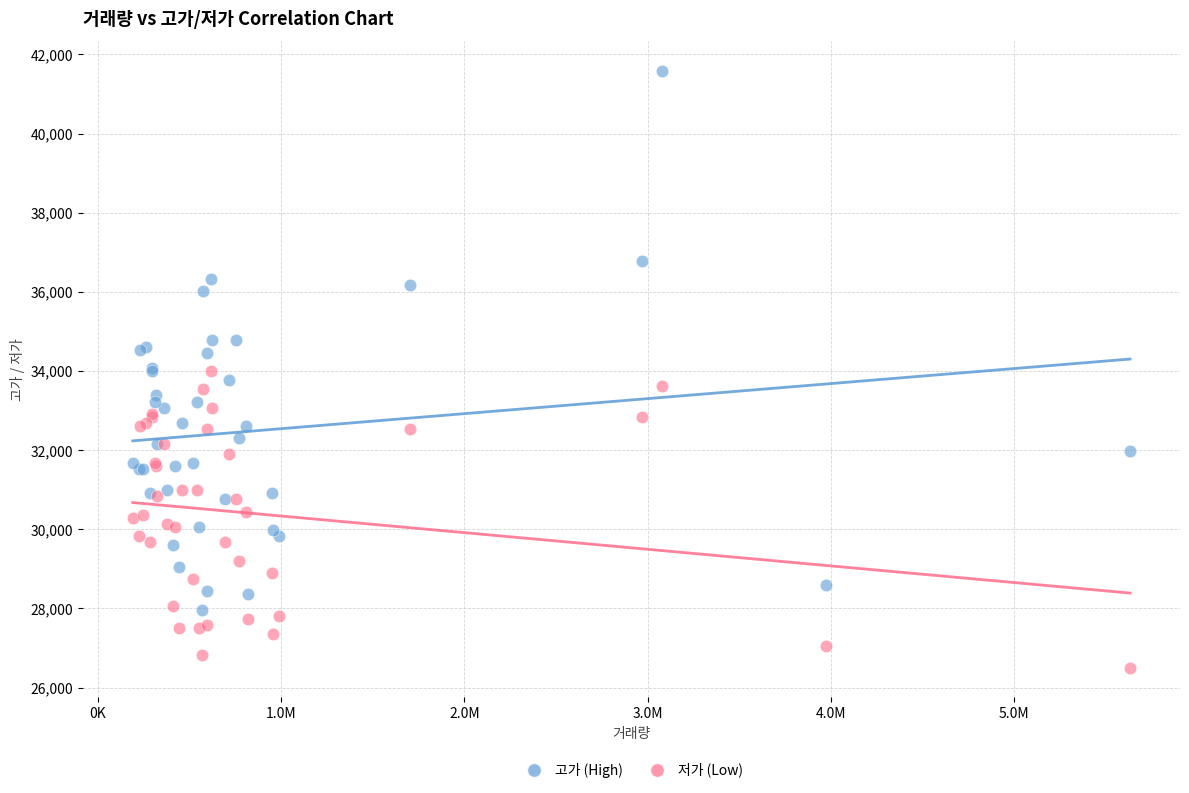

Which series has the largest Y range (max minus min)?

고가 (High)